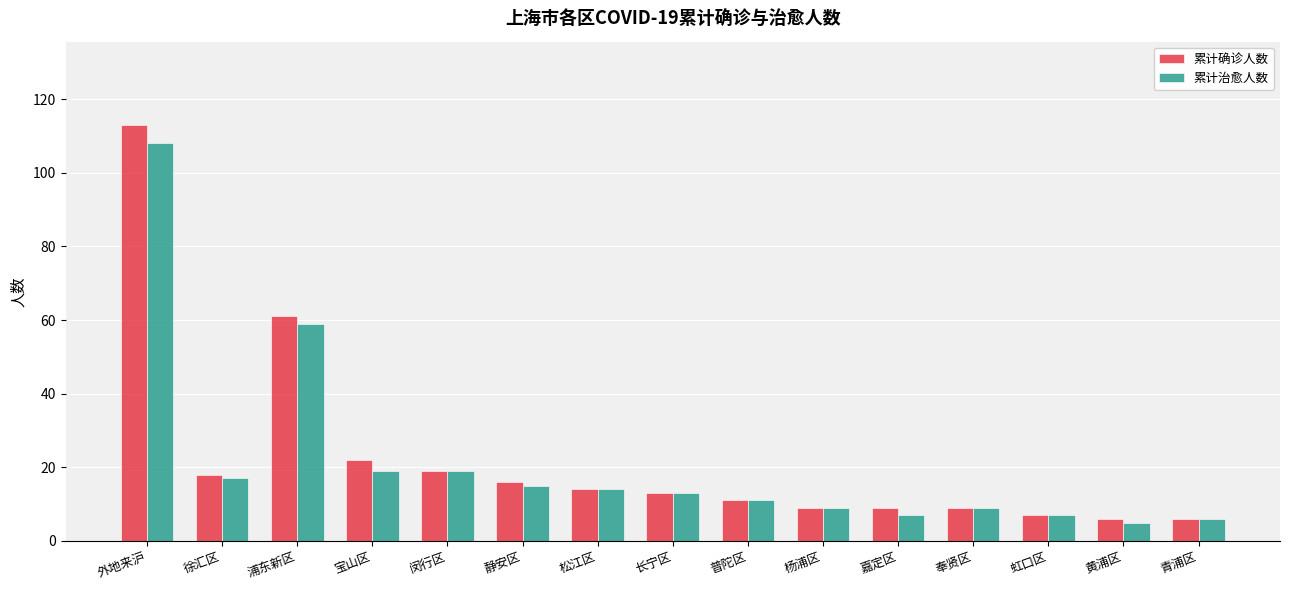

What is the sum of the 累计治愈人数 values at 虹口区 and 奉贤区?

16